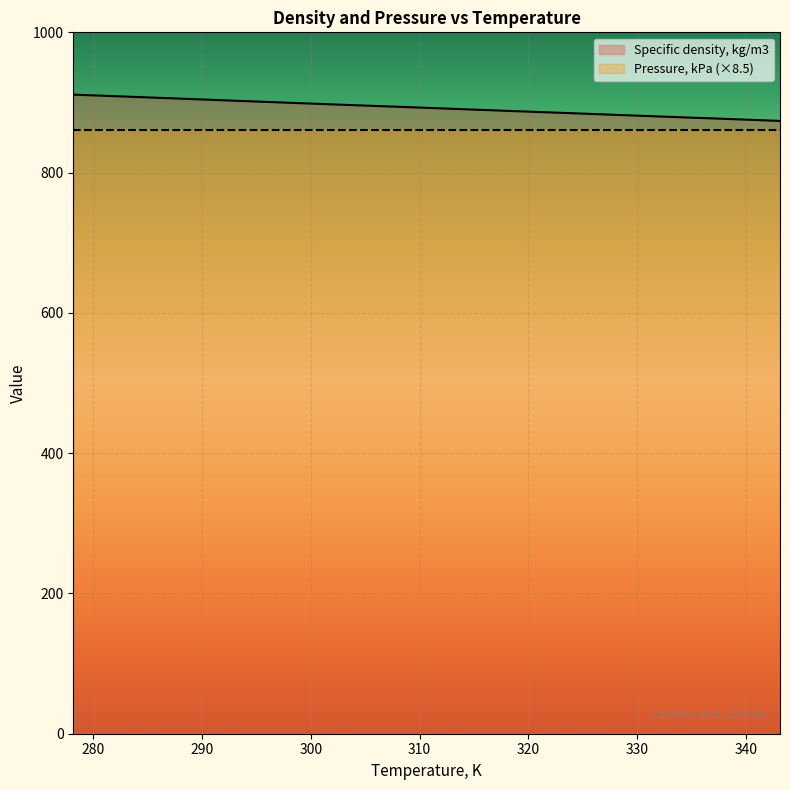

What is the label of the 5th point from the right?

323.15